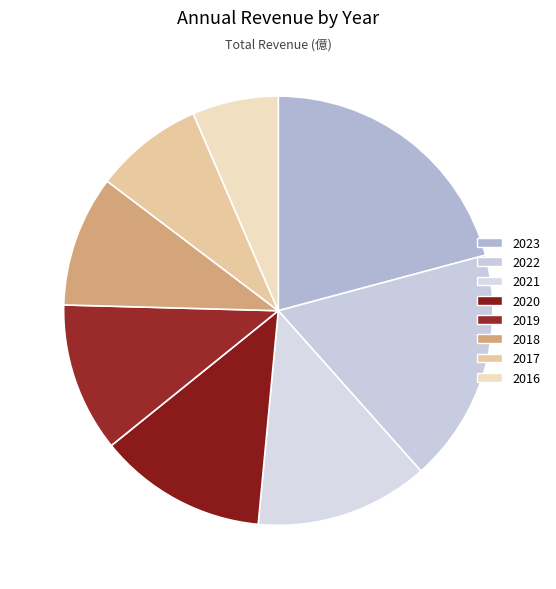

How many segments does this pie chart have?

8